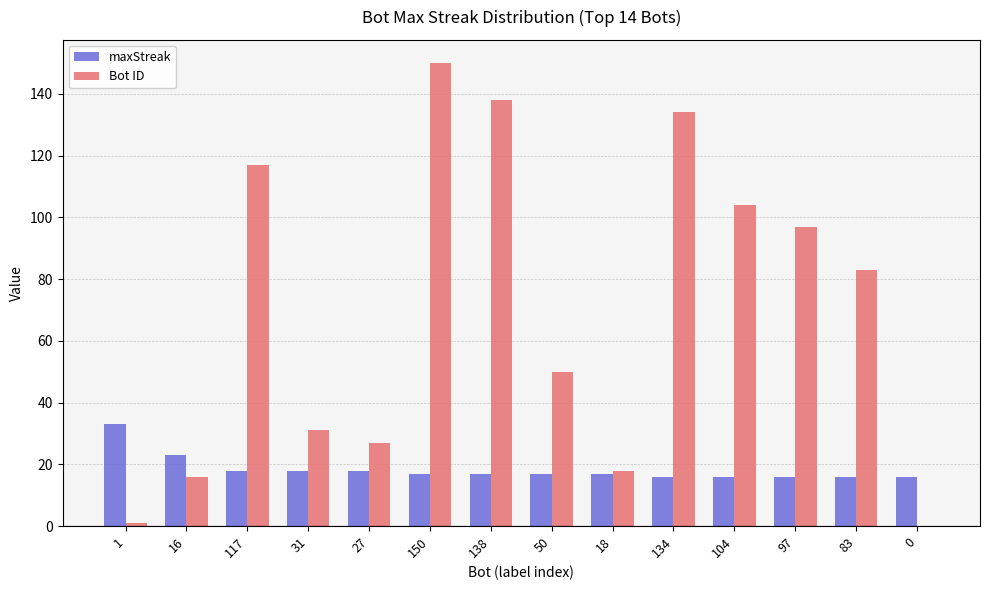

At which category does the chart reach its peak across all series?

150